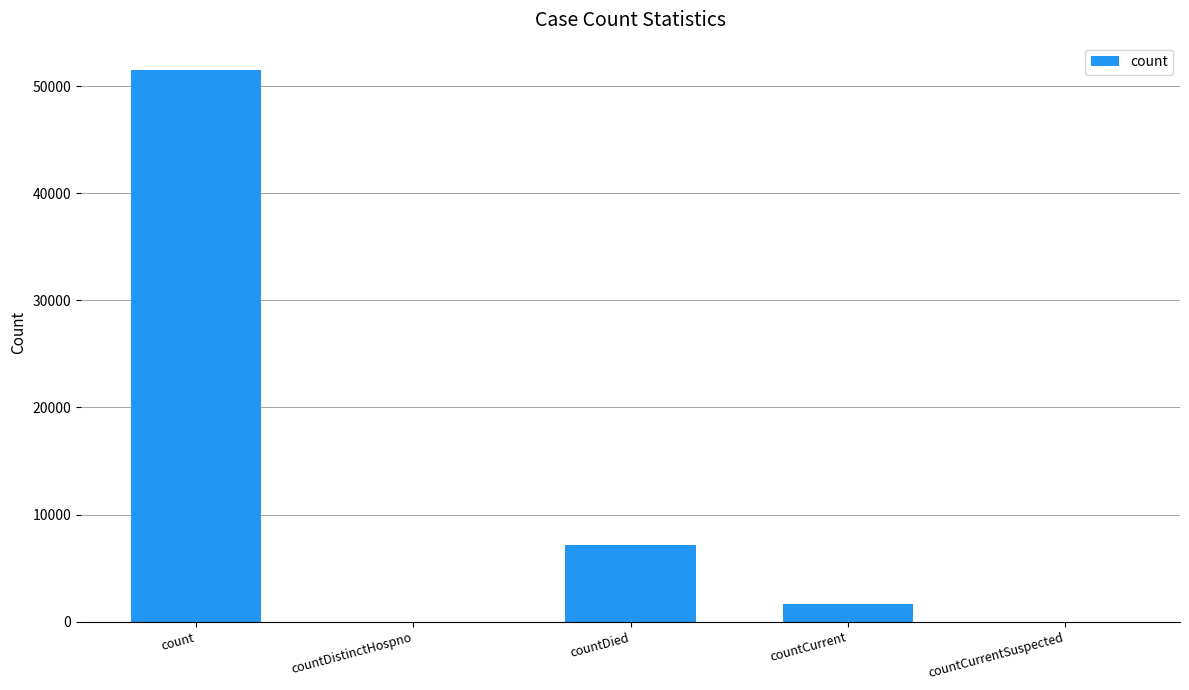

Are the bars horizontal?

No